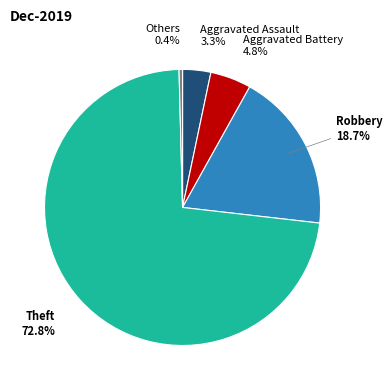

Does any single category account for the majority?

Yes